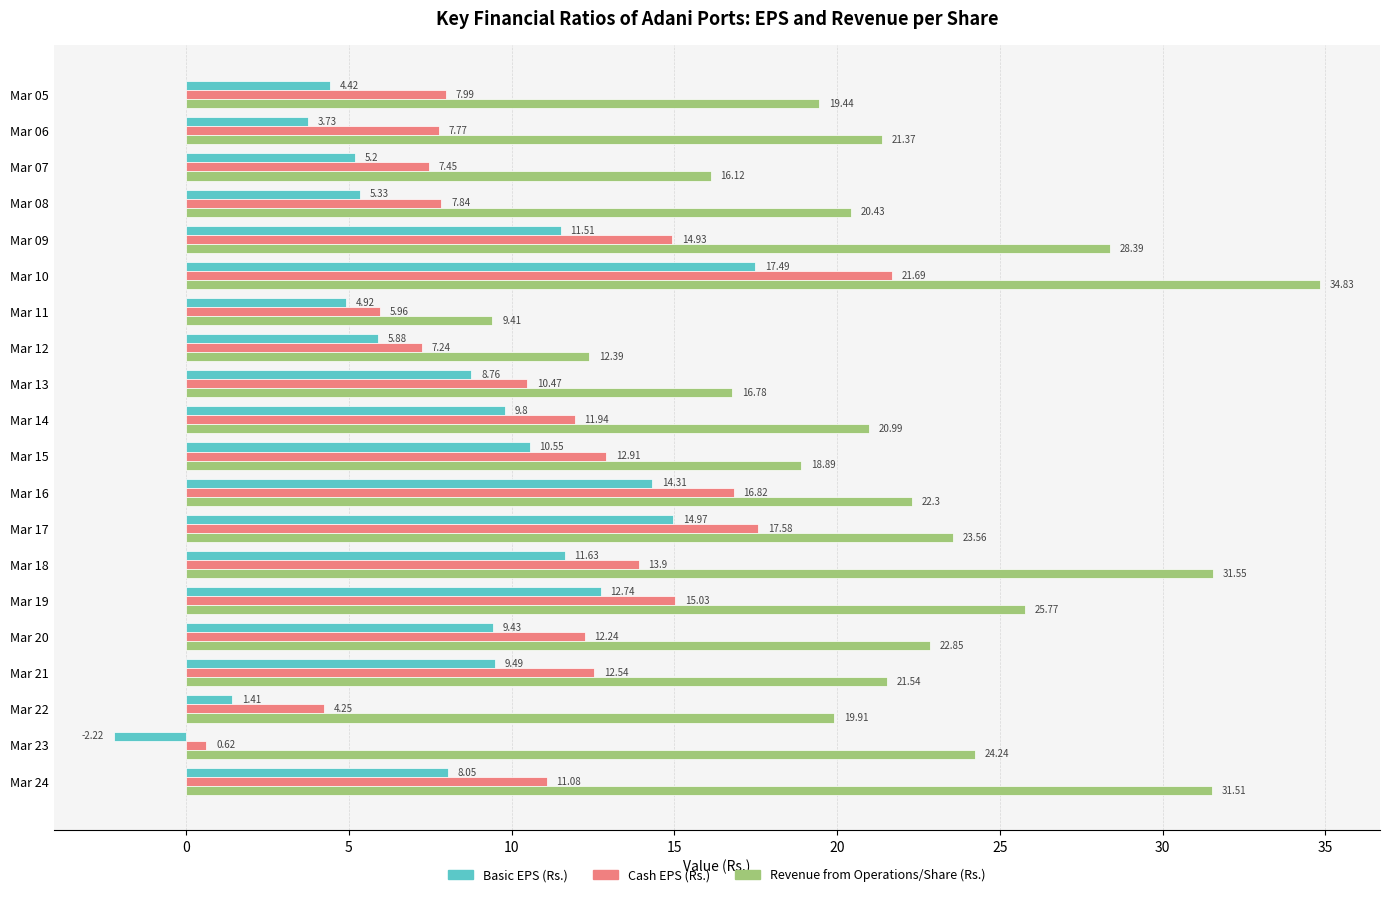

Count the number of categories in the chart.

20